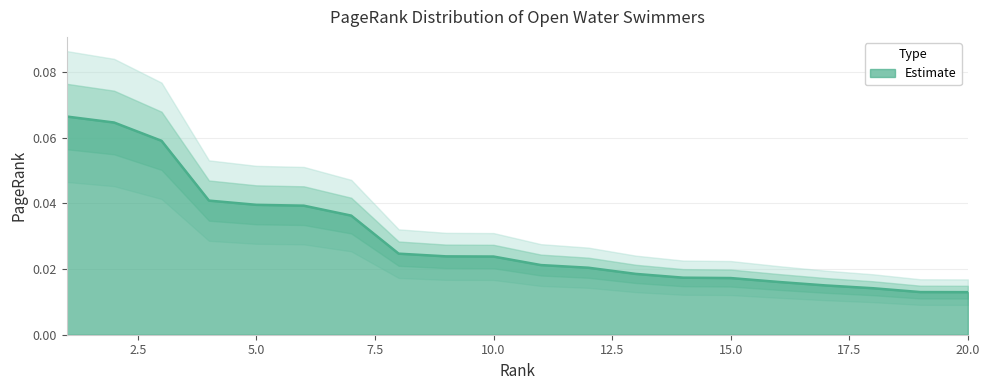

At which category does the chart reach its peak across all series?

1